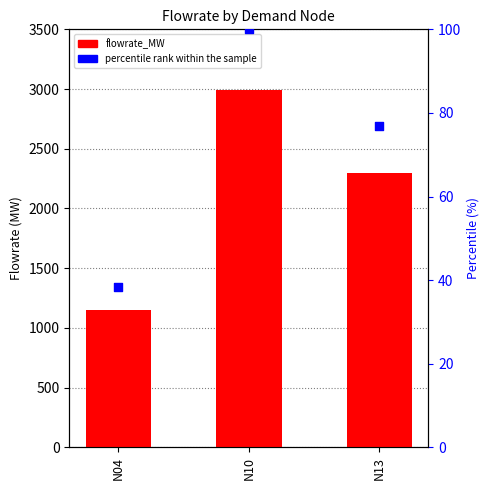

Which series has the widest spread of Y values?

flowrate_MW